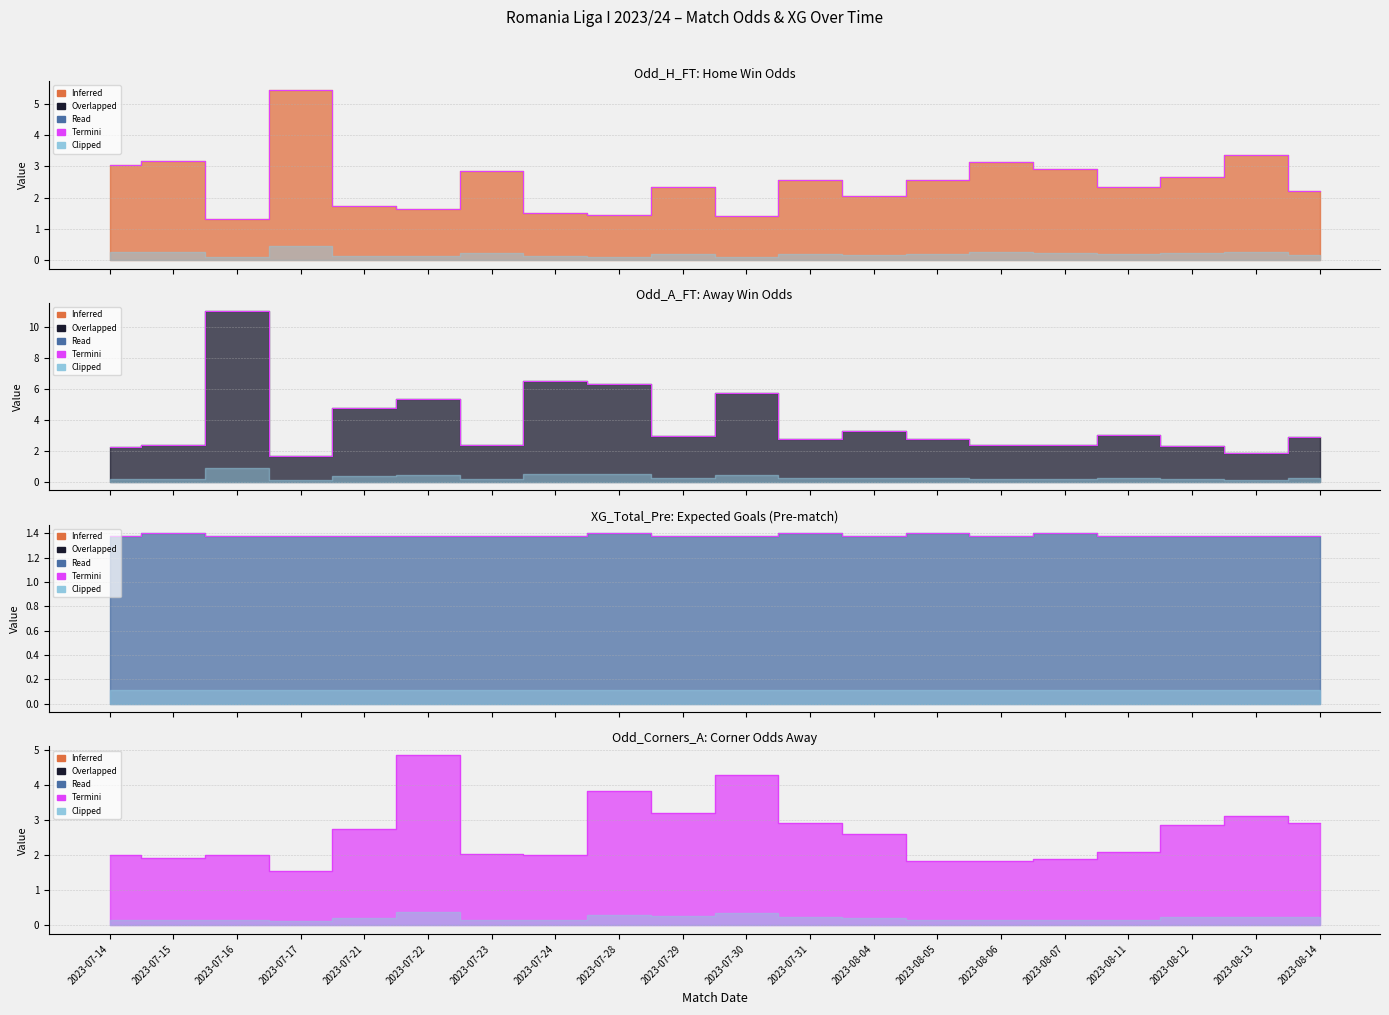

Rank the categories by value from lowest to highest.

2023-07-17, 2023-08-05, 2023-08-06, 2023-08-07, 2023-07-15, 2023-07-14, 2023-07-16, 2023-07-24, 2023-07-23, 2023-08-11, 2023-08-04, 2023-07-21, 2023-08-12, 2023-07-31, 2023-08-14, 2023-08-13, 2023-07-29, 2023-07-28, 2023-07-30, 2023-07-22